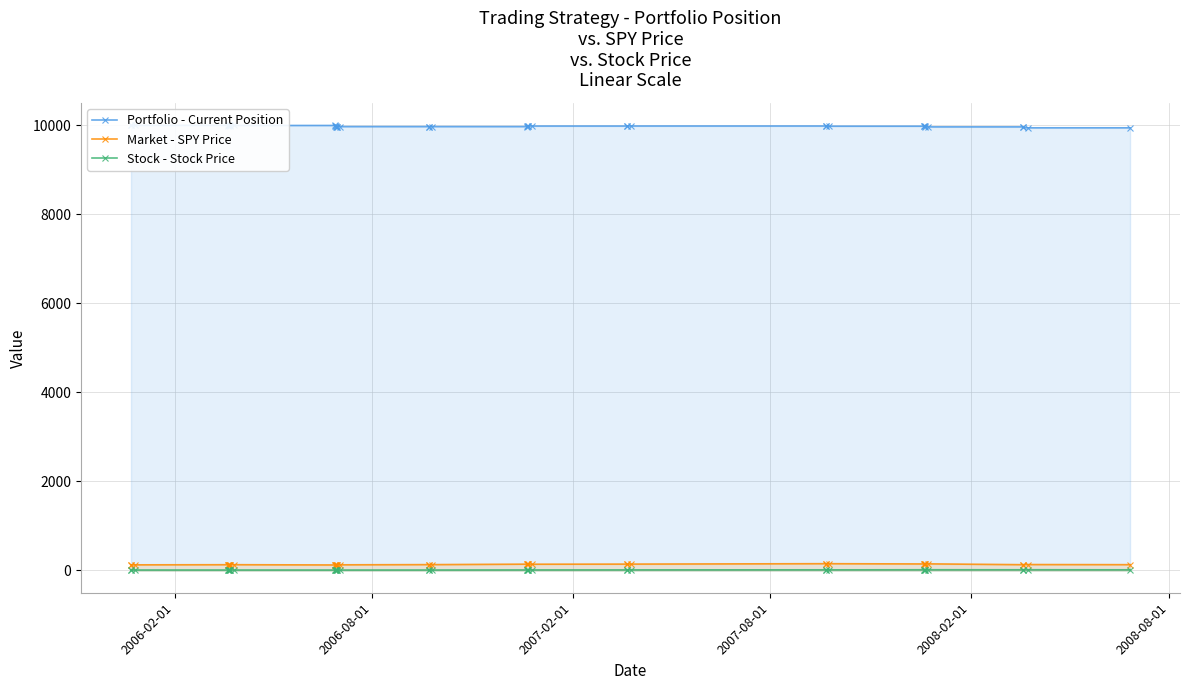

Which series has the widest spread of values?

Portfolio - Current Position